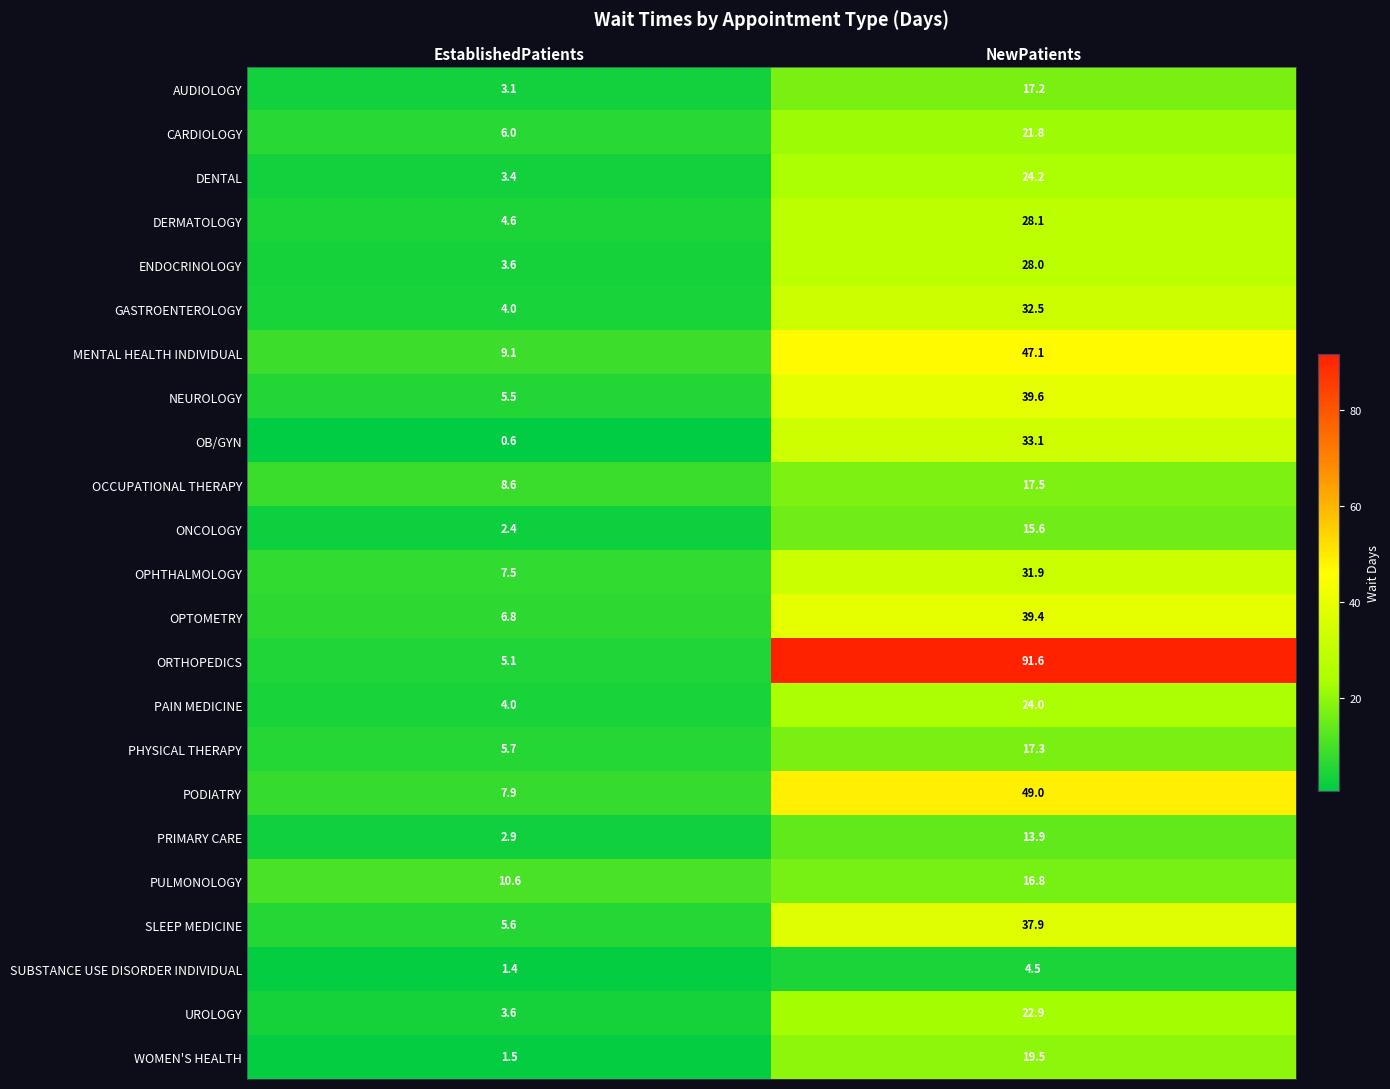

List the series in order of their peak value, lowest first.

SUBSTANCE USE DISORDER INDIVIDUAL, PRIMARY CARE, ONCOLOGY, PULMONOLOGY, AUDIOLOGY, PHYSICAL THERAPY, OCCUPATIONAL THERAPY, WOMEN'S HEALTH, CARDIOLOGY, UROLOGY, PAIN MEDICINE, DENTAL, ENDOCRINOLOGY, DERMATOLOGY, OPHTHALMOLOGY, GASTROENTEROLOGY, OB/GYN, SLEEP MEDICINE, OPTOMETRY, NEUROLOGY, MENTAL HEALTH INDIVIDUAL, PODIATRY, ORTHOPEDICS